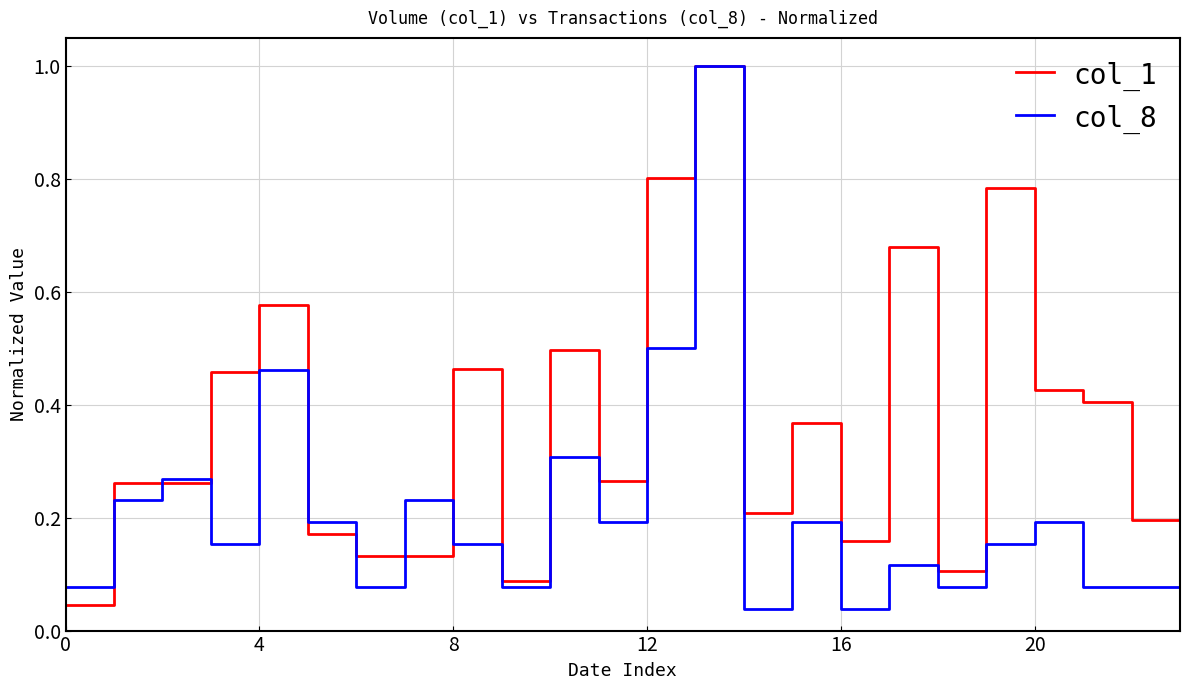

Which series has the largest total across all categories?

col_1